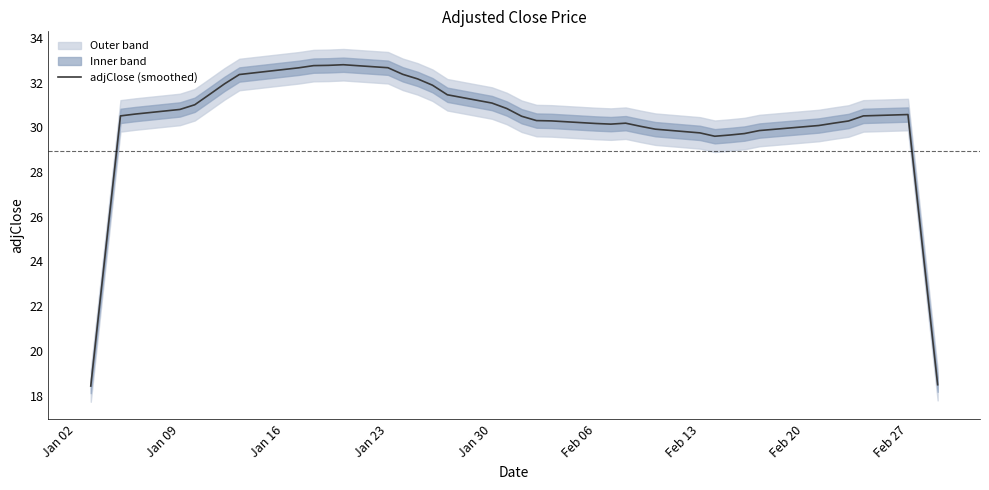

What is the minimum value for adjClose (smoothed)?

18.4